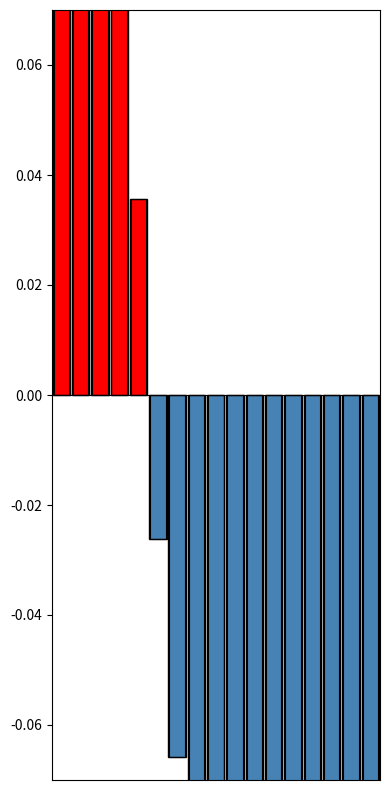

How many positive values are there?

5